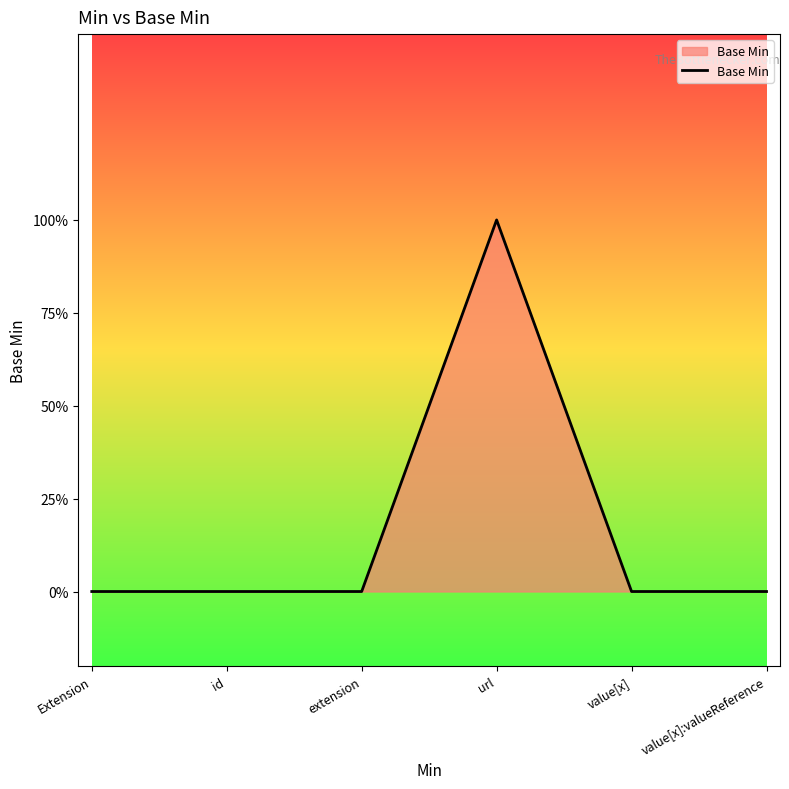

Does the chart display data point markers on the line(s)?

No